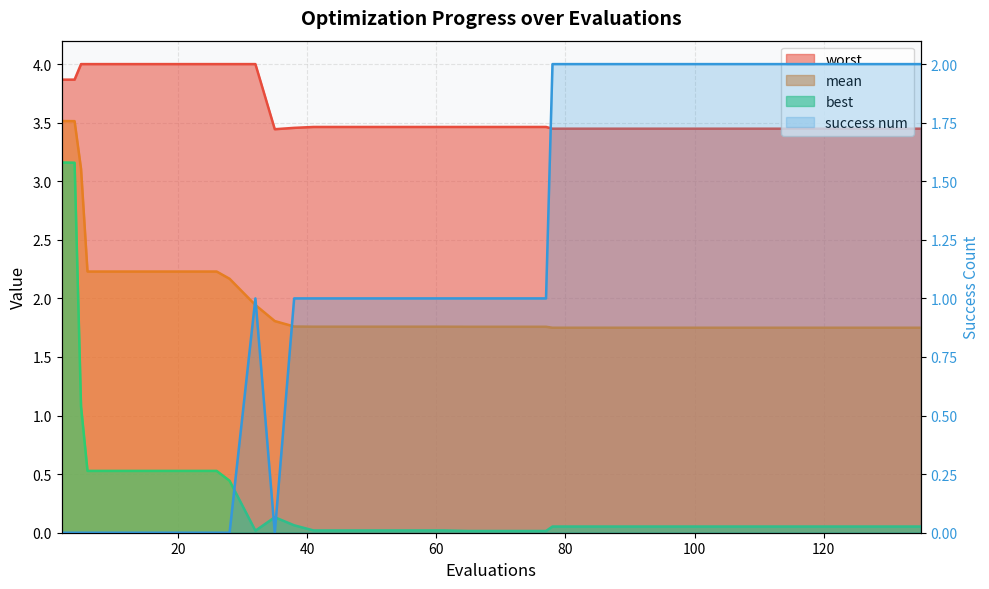

What is the value of the mean point at the 12th from the left?

1.8